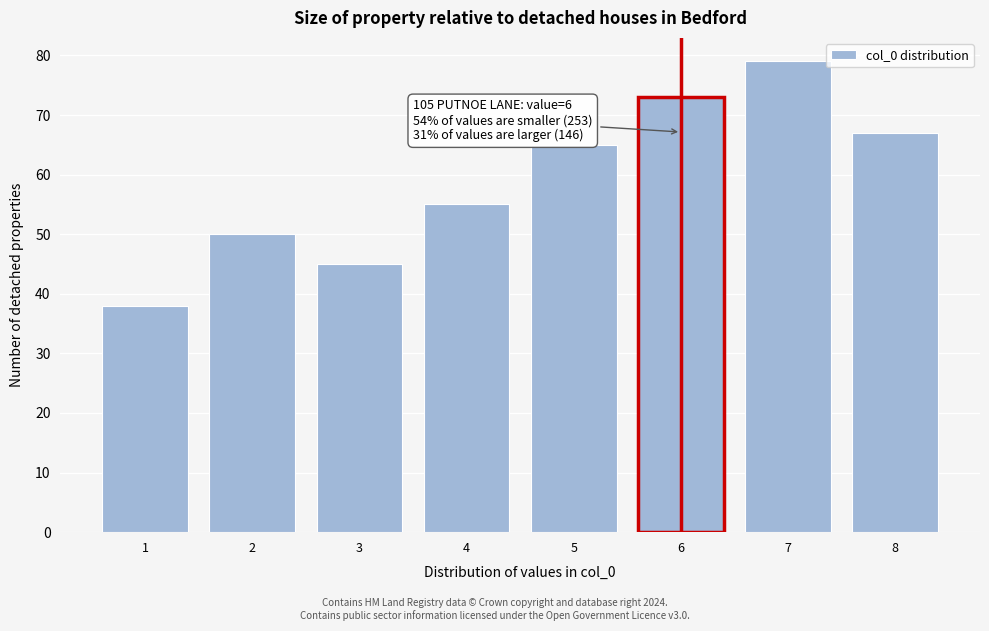

Over which range of the x-axis is the bar tallest?

6.5 to 7.5